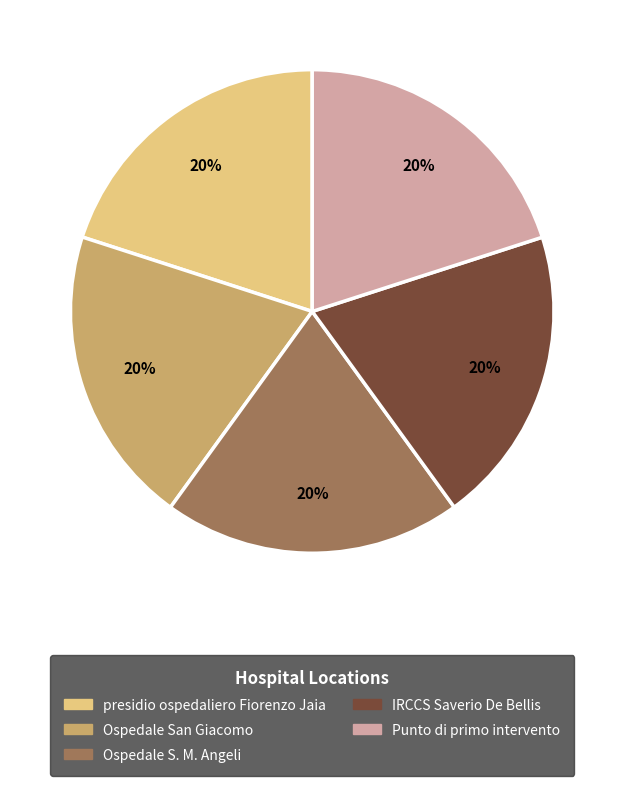

To the nearest percent, what percentage of the pie is Ospedale San Giacomo?

20%